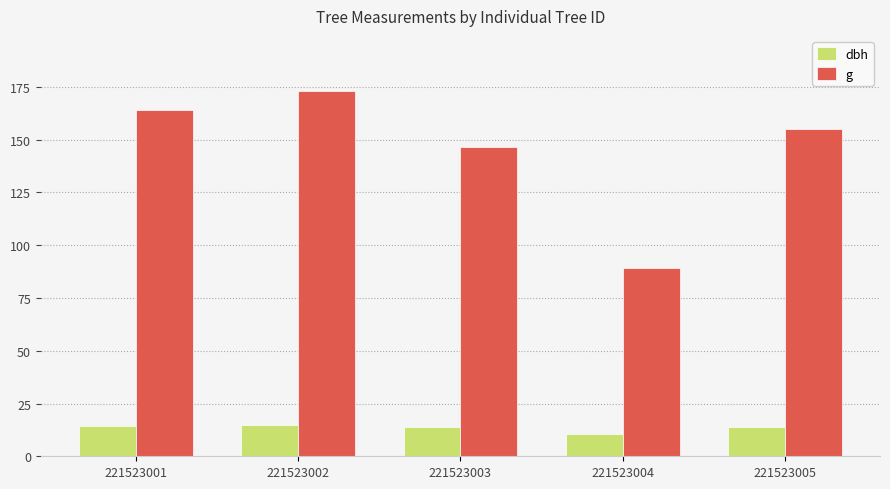

Is it true that dbh equals 14.1 at 221523005?

True